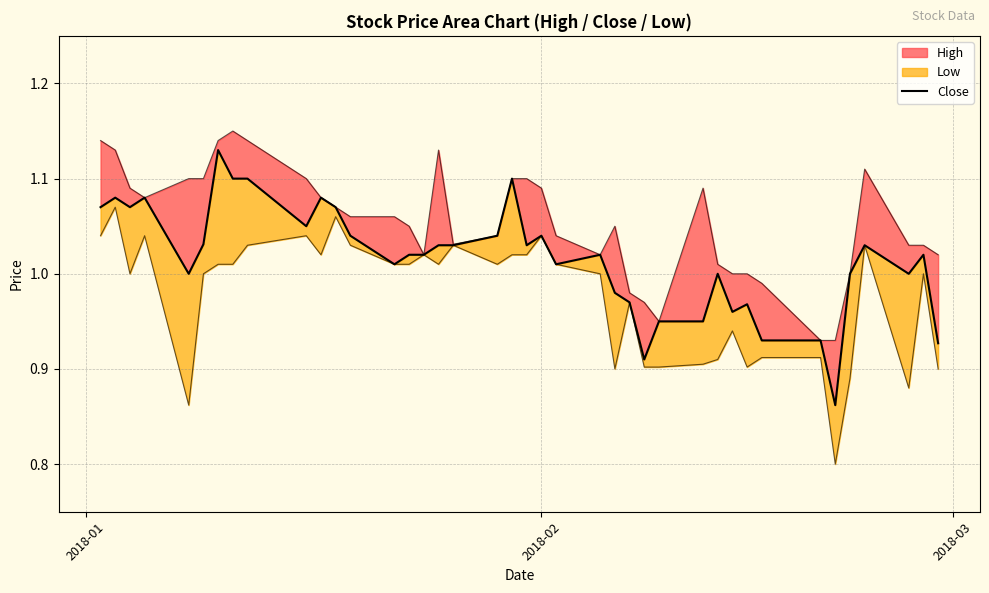

Reading left to right, what are all the values shown in this chart?

1.1	1.1	1.1	1.1	1.0	1.0	1.1	1.1	1.1	1.1	1.1	1.1	1.0	1.0	1.0	1.0	1.0	1.0	1.0	1.1	1.0	1.0	1.0	1.0	1.0	1.0	0.9	0.9	0.9	1.0	1.0	1.0	0.9	0.9	0.9	1.0	1.0	1.0	1.0	0.9